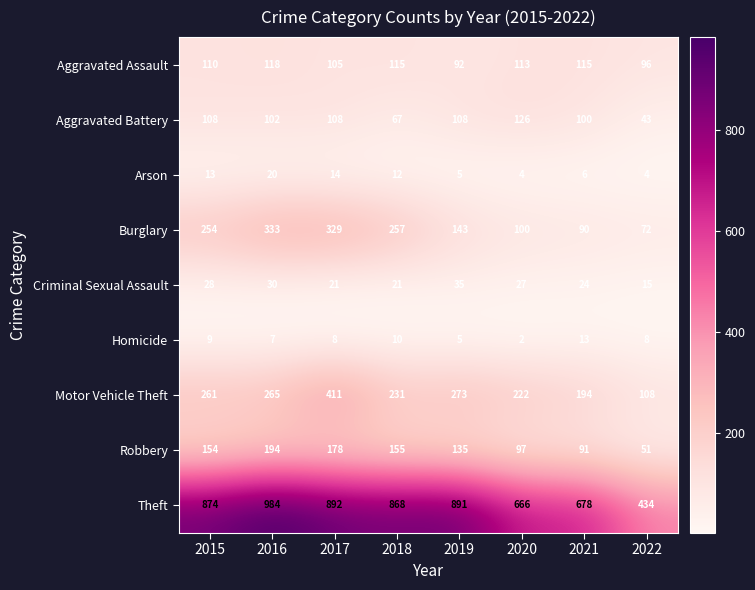

Which label corresponds to the largest value in the chart?

2016